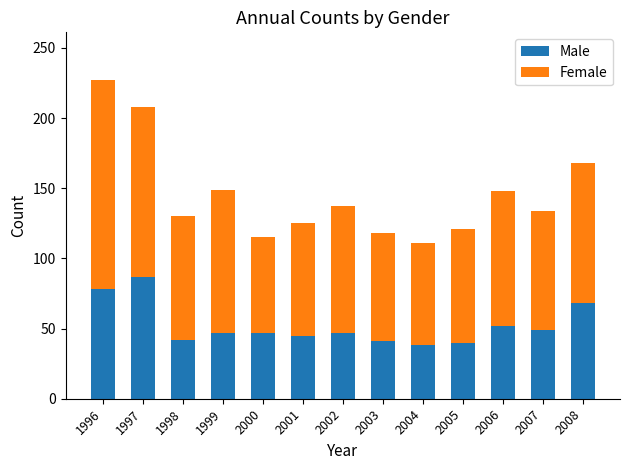

What is the difference between the second highest and minimum values in the Male series?

40